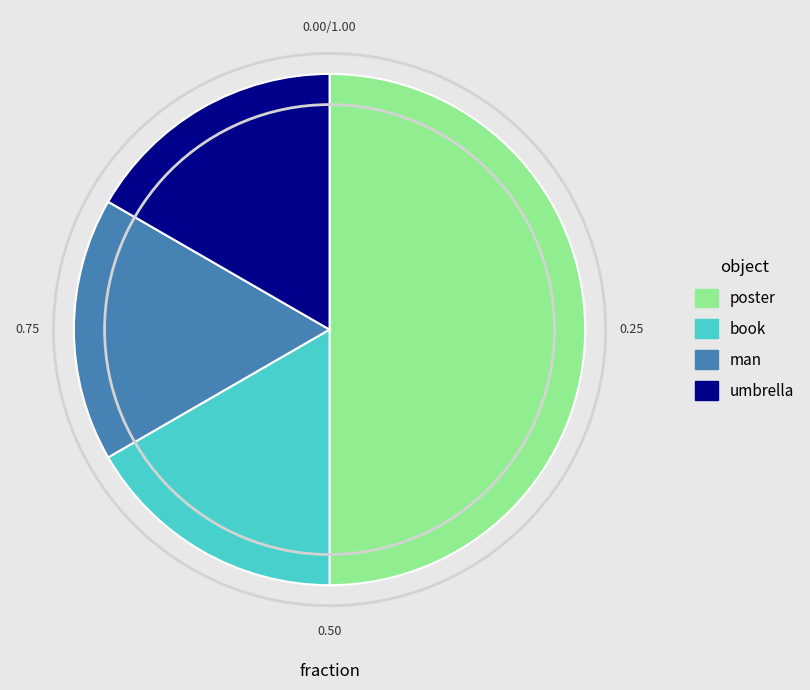

Count the number of slices in the pie.

4